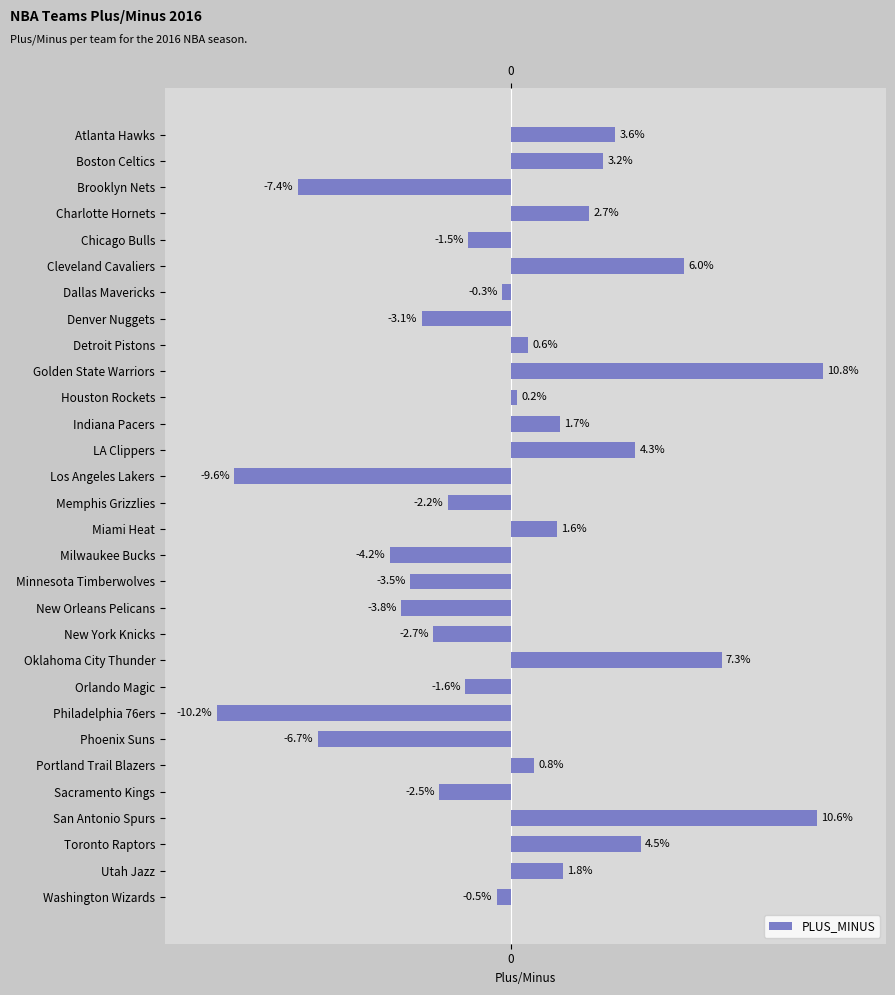

What is the sum of all values?

-0.1